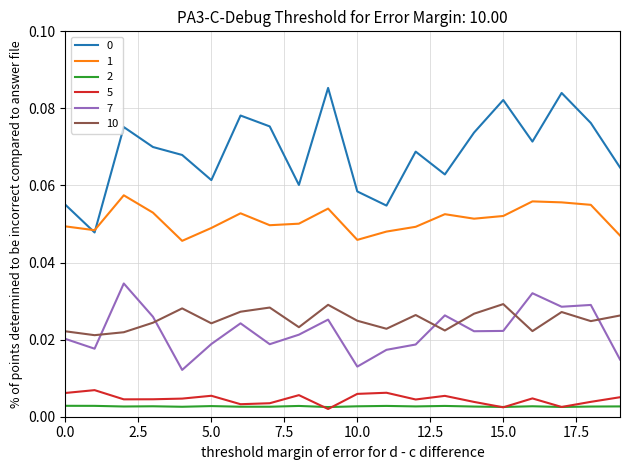

True or false: 2 and 0 intersect in this chart.

False